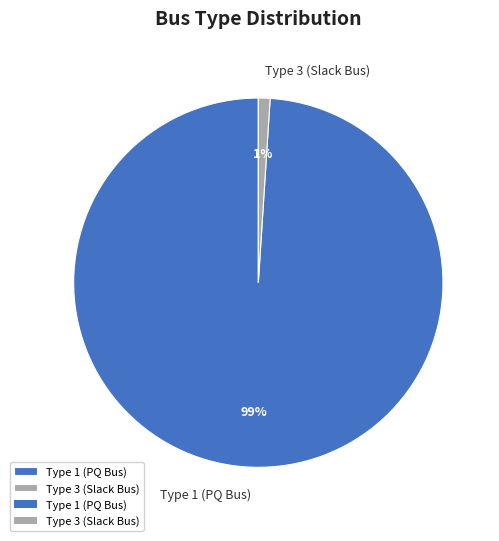

Which has a higher value, Type 1 (PQ Bus) or Type 3 (Slack Bus)?

Type 1 (PQ Bus)